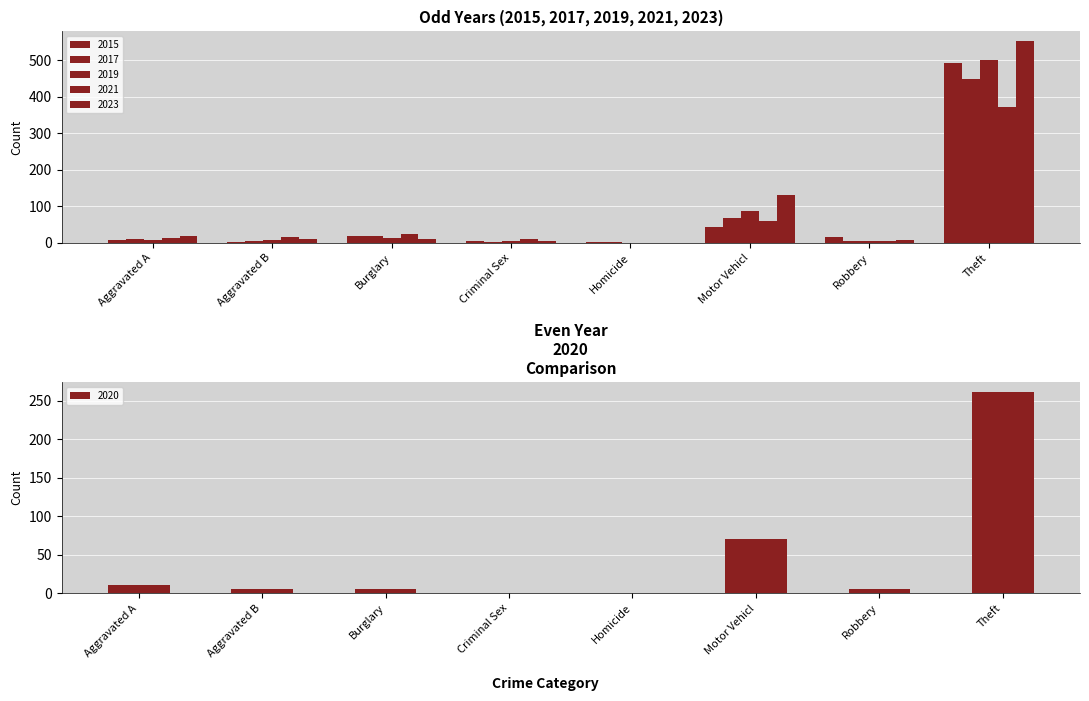

What is the sum of all 2020 values?

361